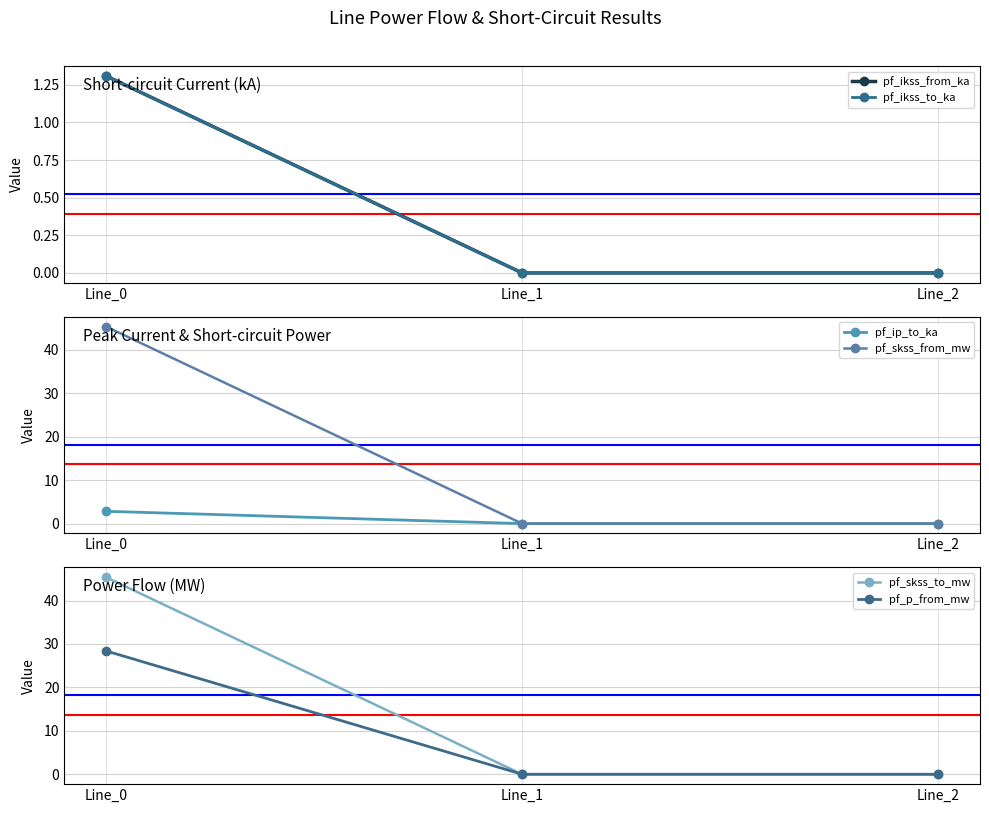

Reading left to right, extract all data points from this chart.

pf_ikss_from_ka: Line_0=1.3	Line_1=0.0	Line_2=0.0
pf_ikss_to_ka: Line_0=1.3	Line_1=0.0	Line_2=0.0
pf_ip_to_ka: Line_0=2.8	Line_1=0.0	Line_2=0.0
pf_skss_from_mw: Line_0=45.4	Line_1=0.0	Line_2=0.0
pf_skss_to_mw: Line_0=45.4	Line_1=0.0	Line_2=0.0
pf_p_from_mw: Line_0=28.4	Line_1=0.0	Line_2=0.0